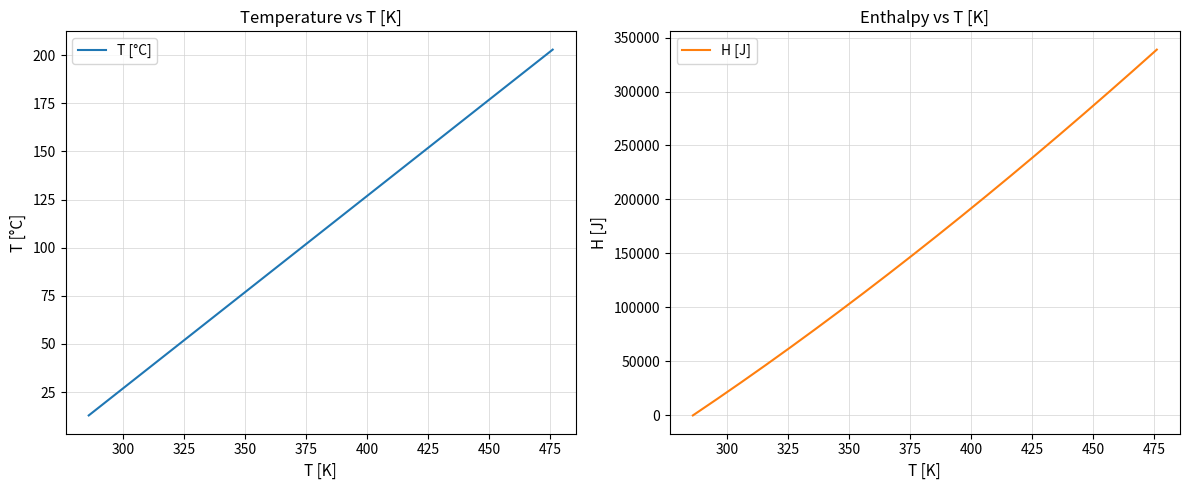

How many times do T [°C] and H [J] cross each other?

1